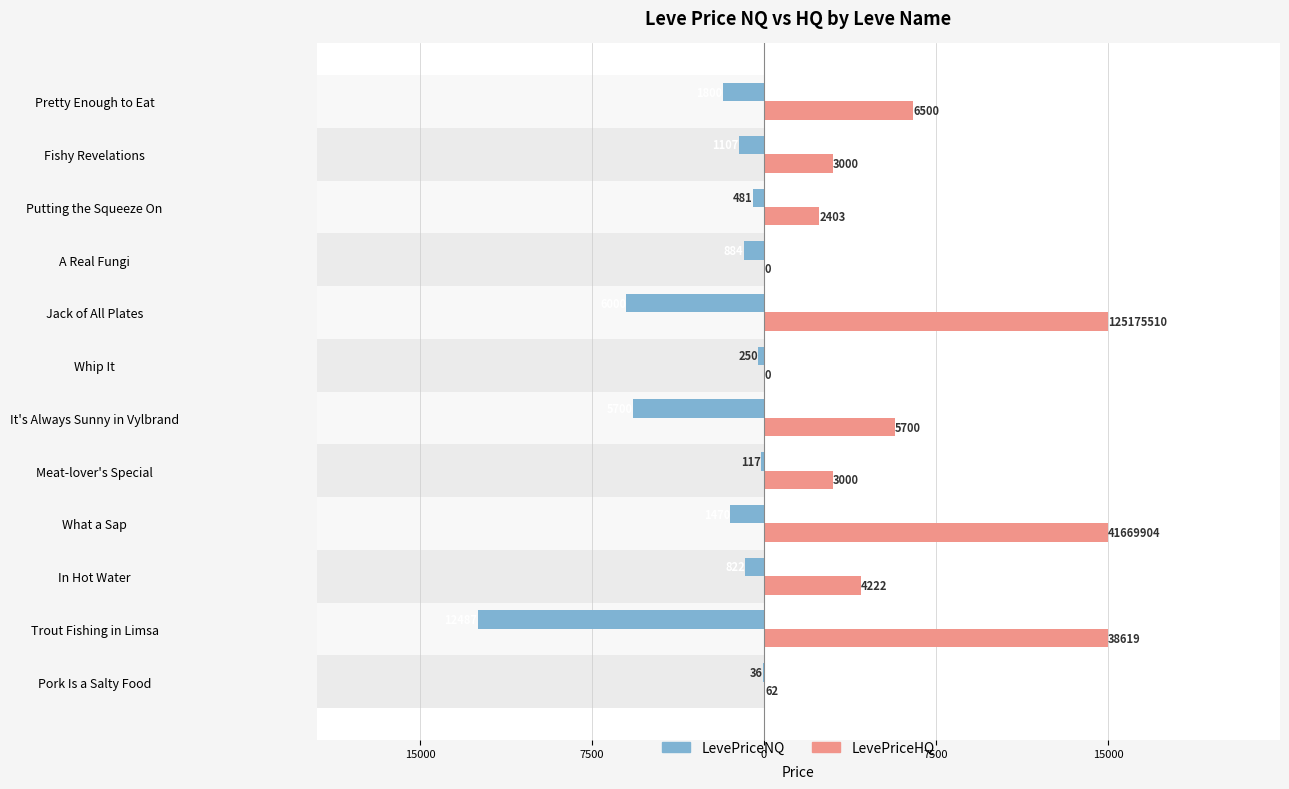

What is the total value across all series at In Hot Water?

3400.0